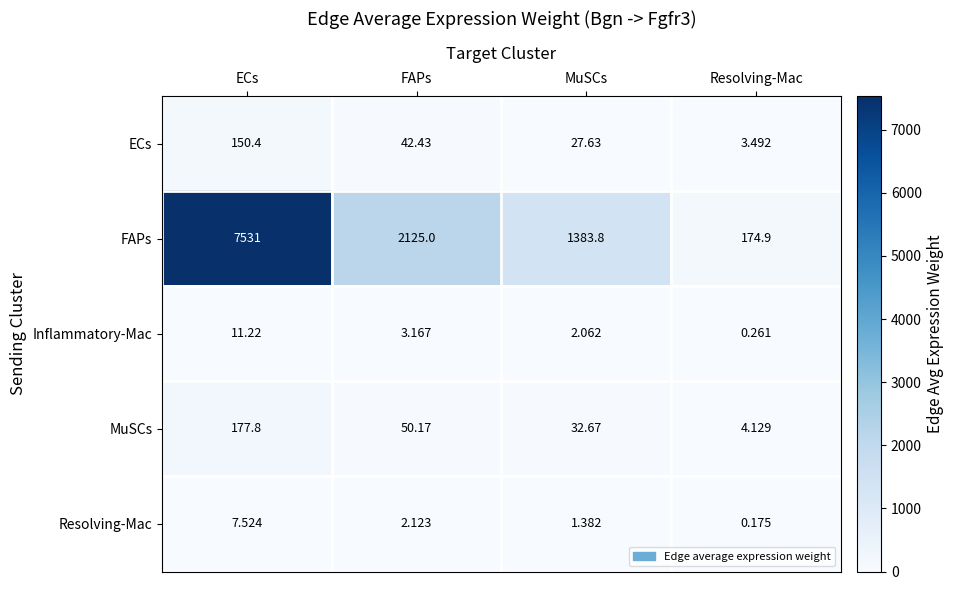

Which series changed the most between ECs and MuSCs?

FAPs